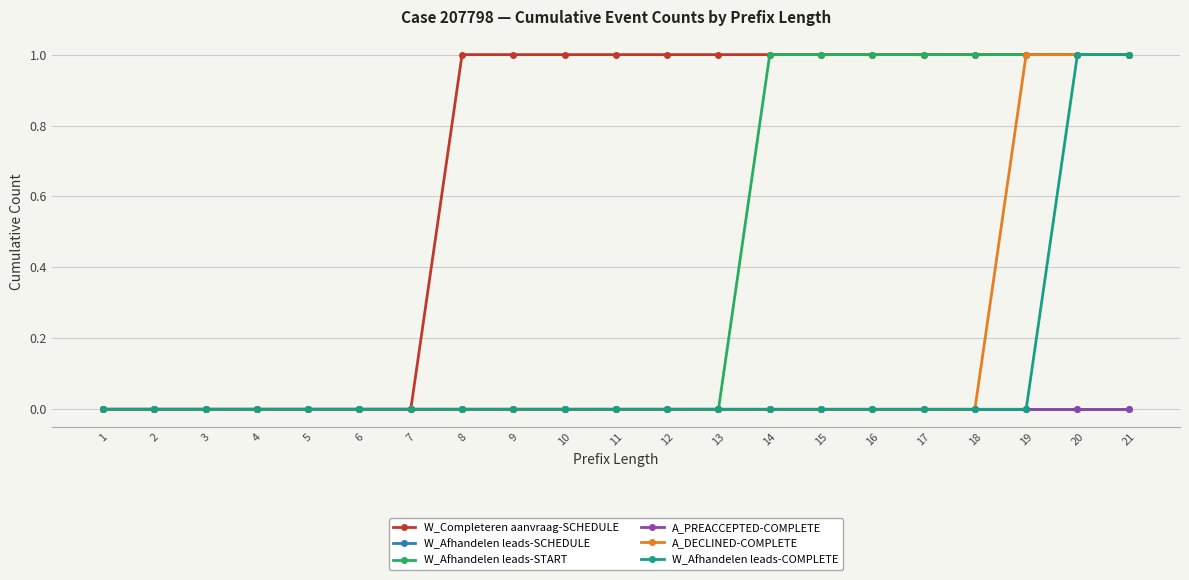

True or false: W_Completeren aanvraag-SCHEDULE and W_Afhandelen leads-COMPLETE intersect in this chart.

False